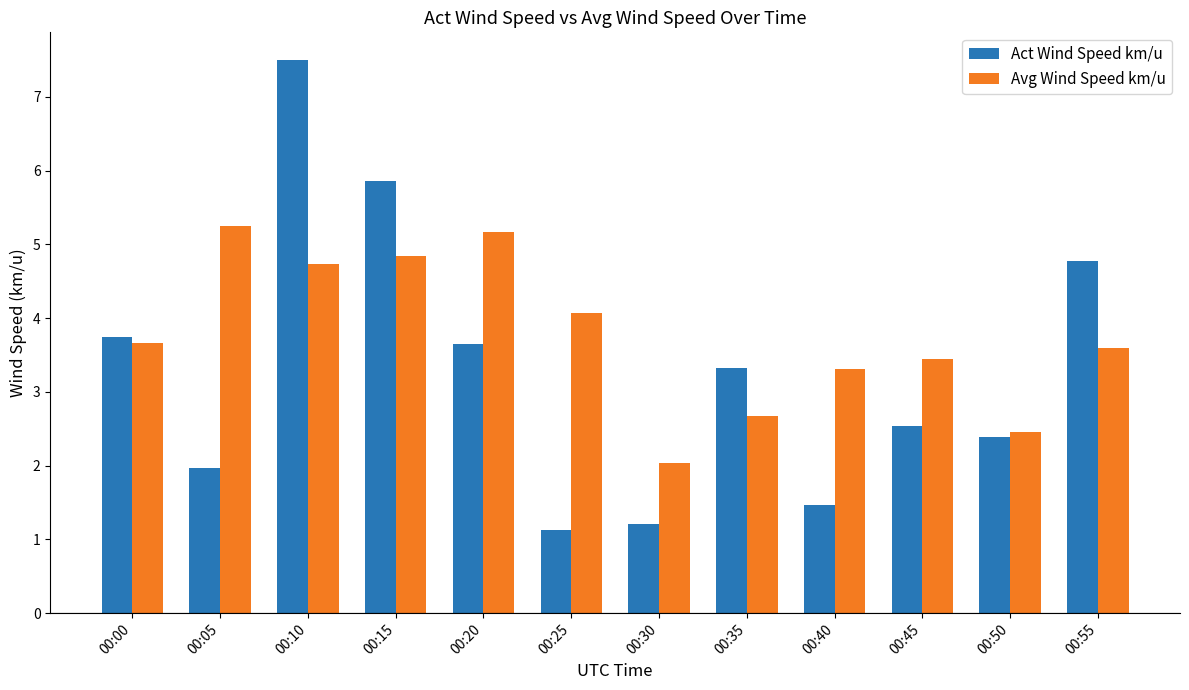

At which category does the chart reach its peak across all series?

00:10